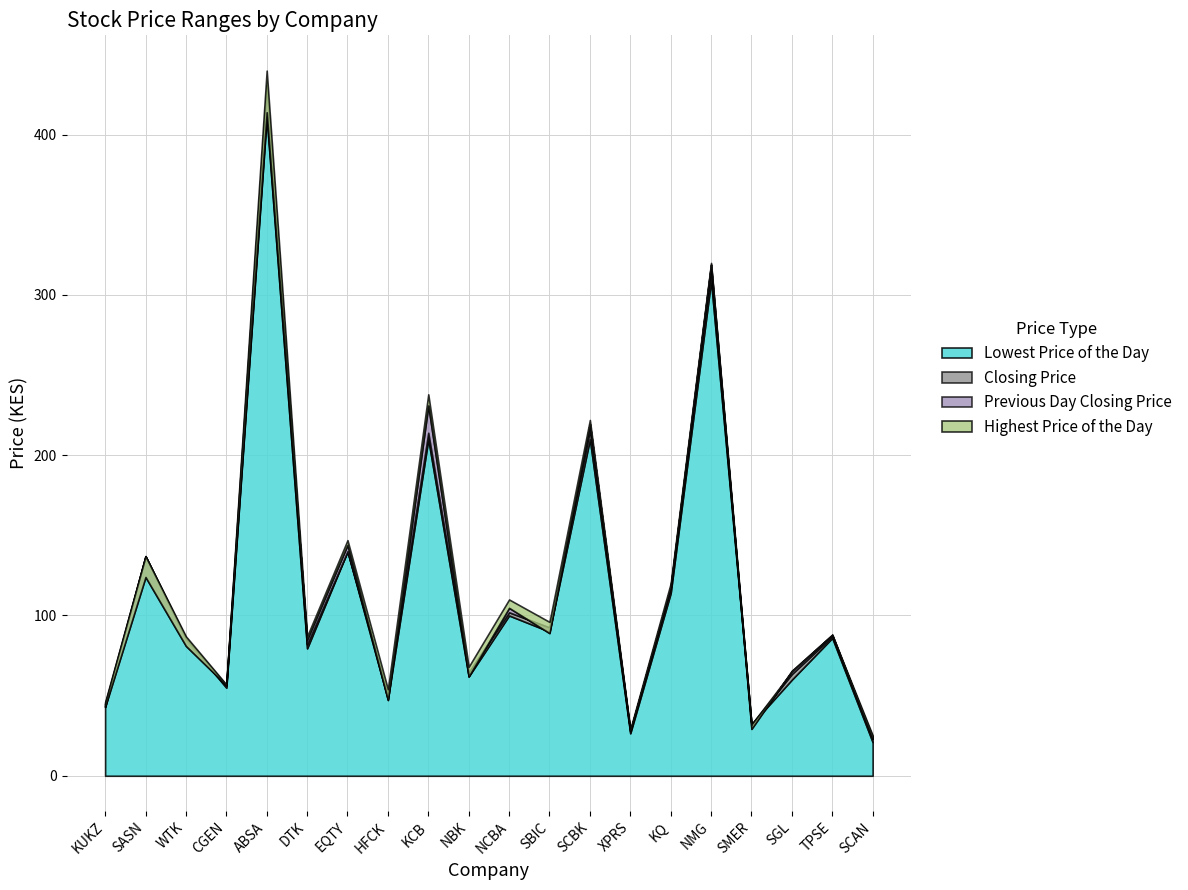

What position from the right is DTK?

15